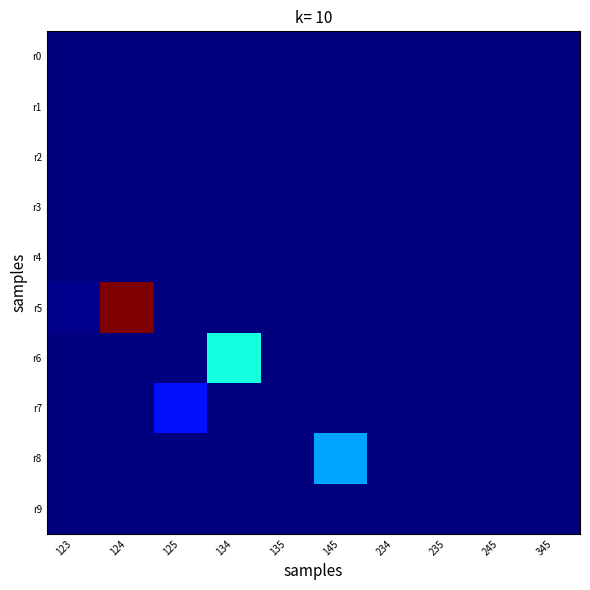

Which category has the lowest value across all series?

125